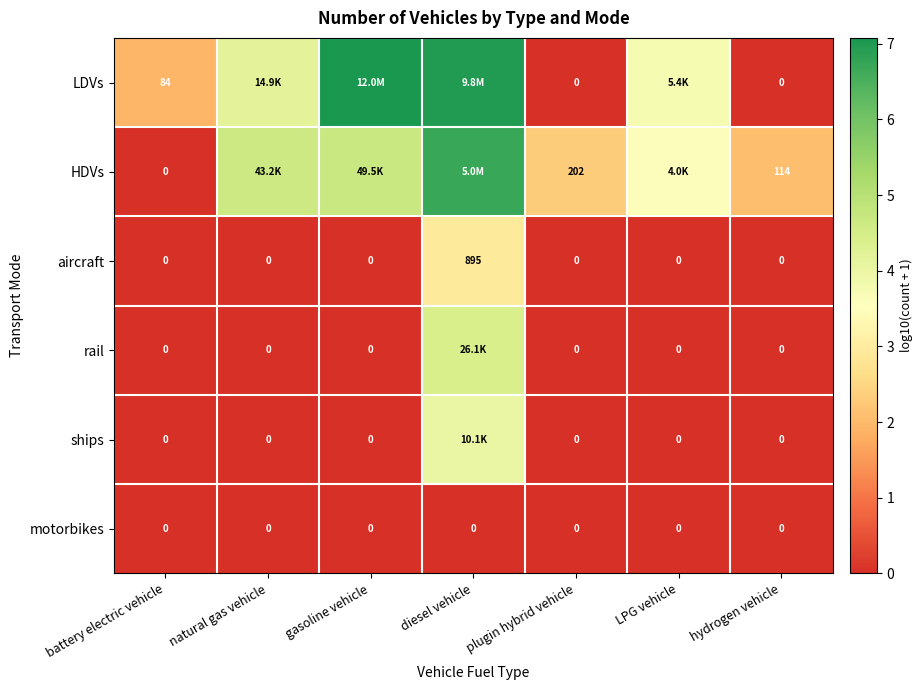

At which label is aircraft closest to 1?

battery electric vehicle